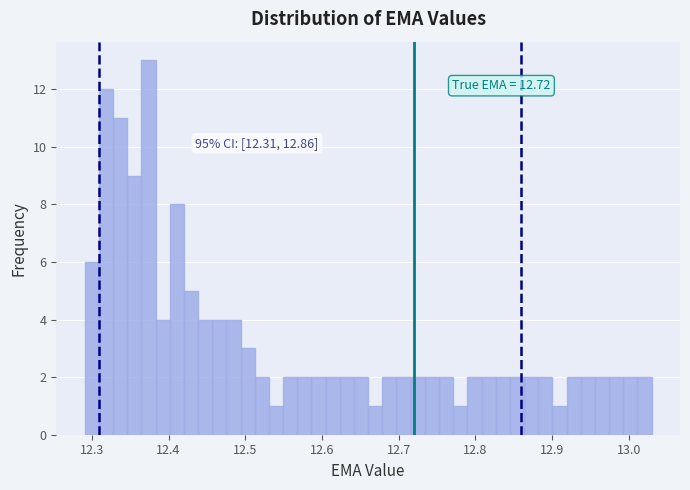

Around what value on the x-axis is the tallest bar? Give the approximate position of its centre, as read against the axis.

12.37